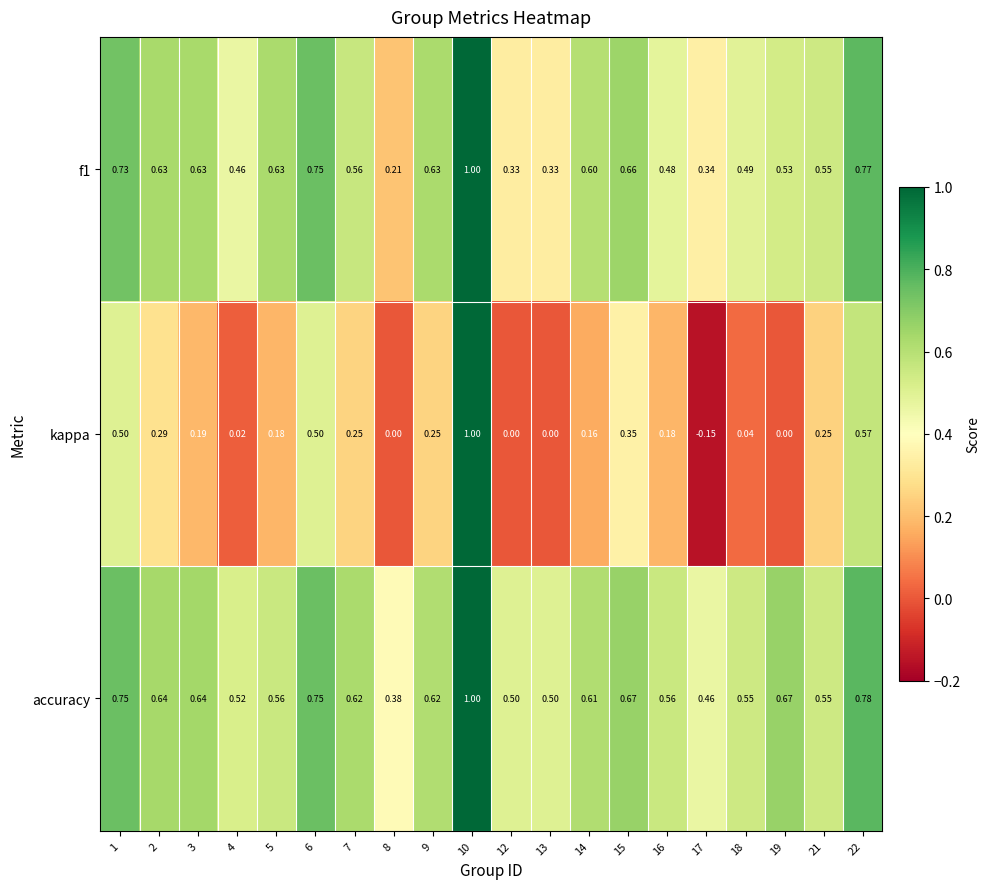

Is the value of kappa at 14 greater than the value of f1 at 8?

No